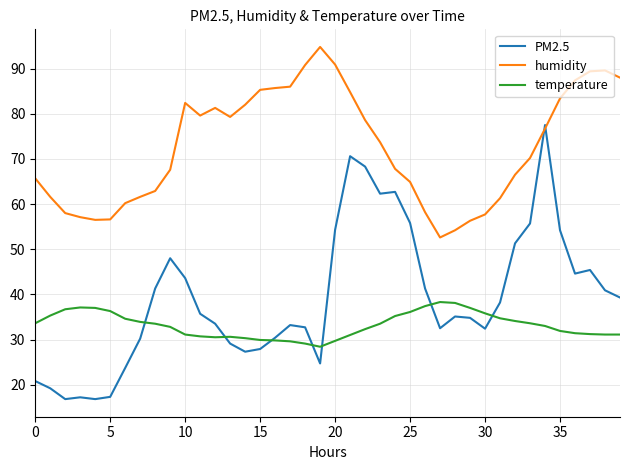

Which series has the largest range (max minus min)?

PM2.5